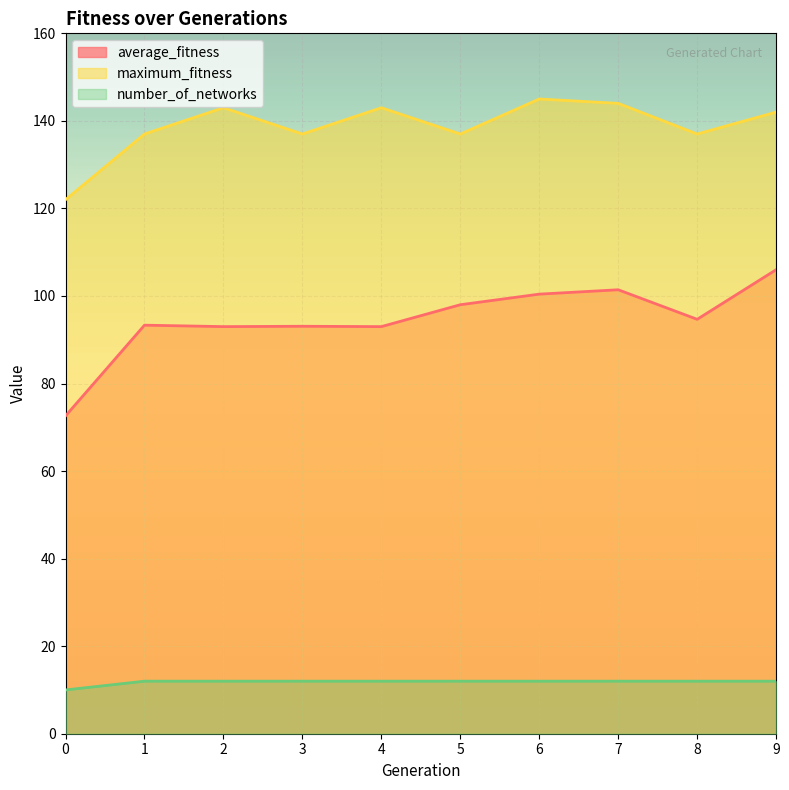

Is it true that maximum_fitness equals 122.0 at 0?

True